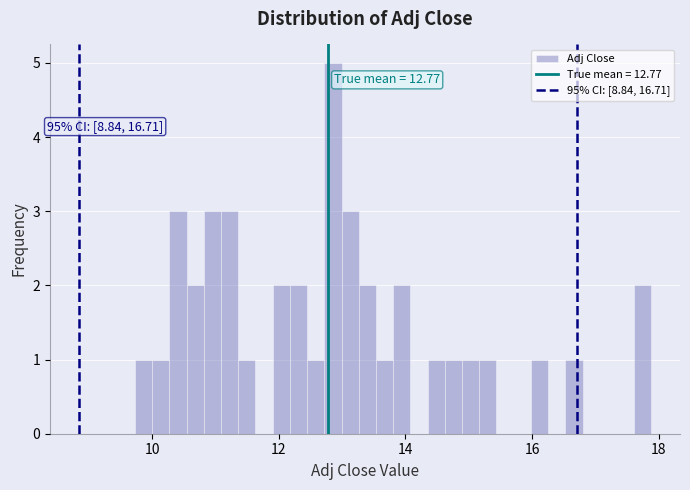

Read against the x-axis, roughly where is the centre of the tallest bar?

12.8